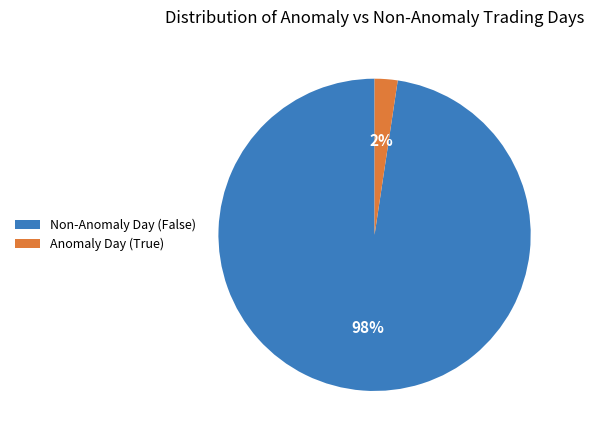

Between Anomaly Day (True) and Non-Anomaly Day (False), which is larger?

Non-Anomaly Day (False)